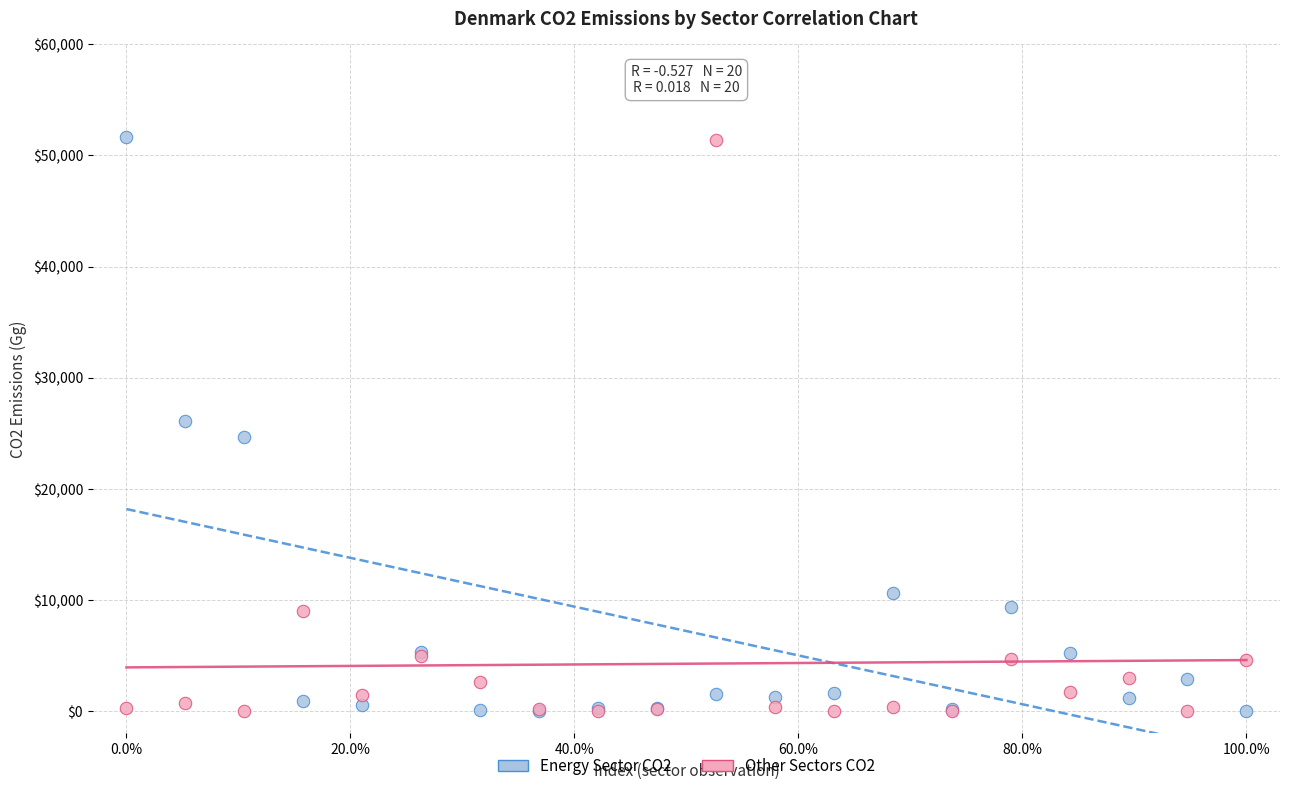

What are all the series names shown in the legend?

Energy Sector CO2, Other Sectors CO2